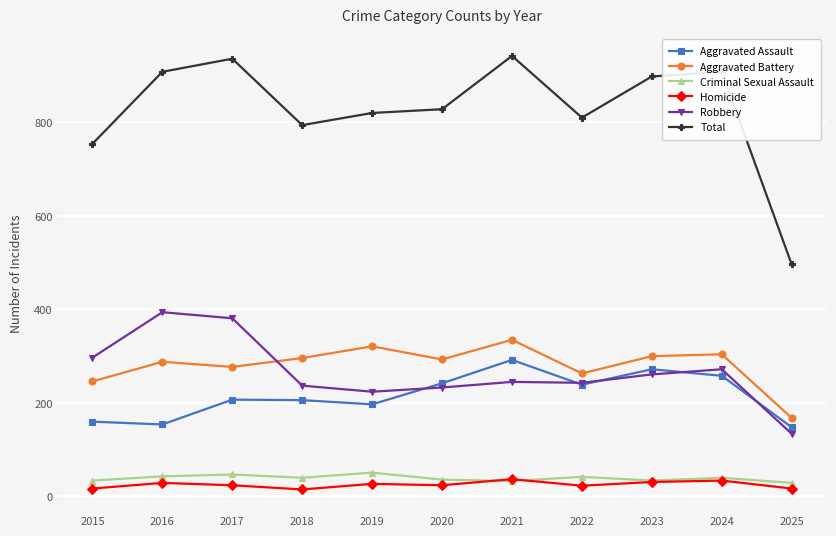

What is the value of the Aggravated Battery point at the 10th from the left?

304